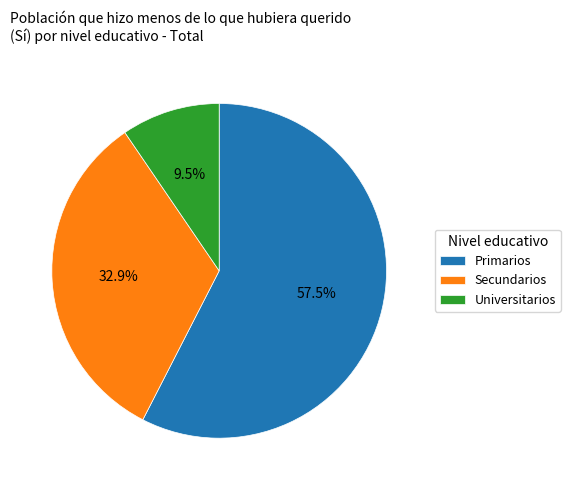

Does Primarios represent more than half of the total?

Yes